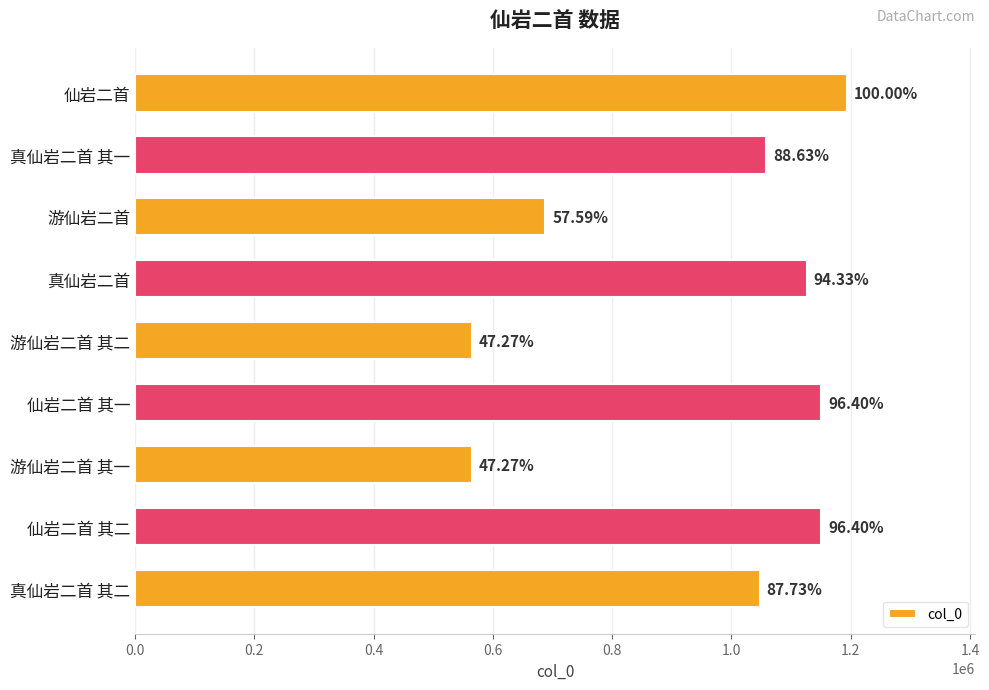

What is the sum of all values?

8541767